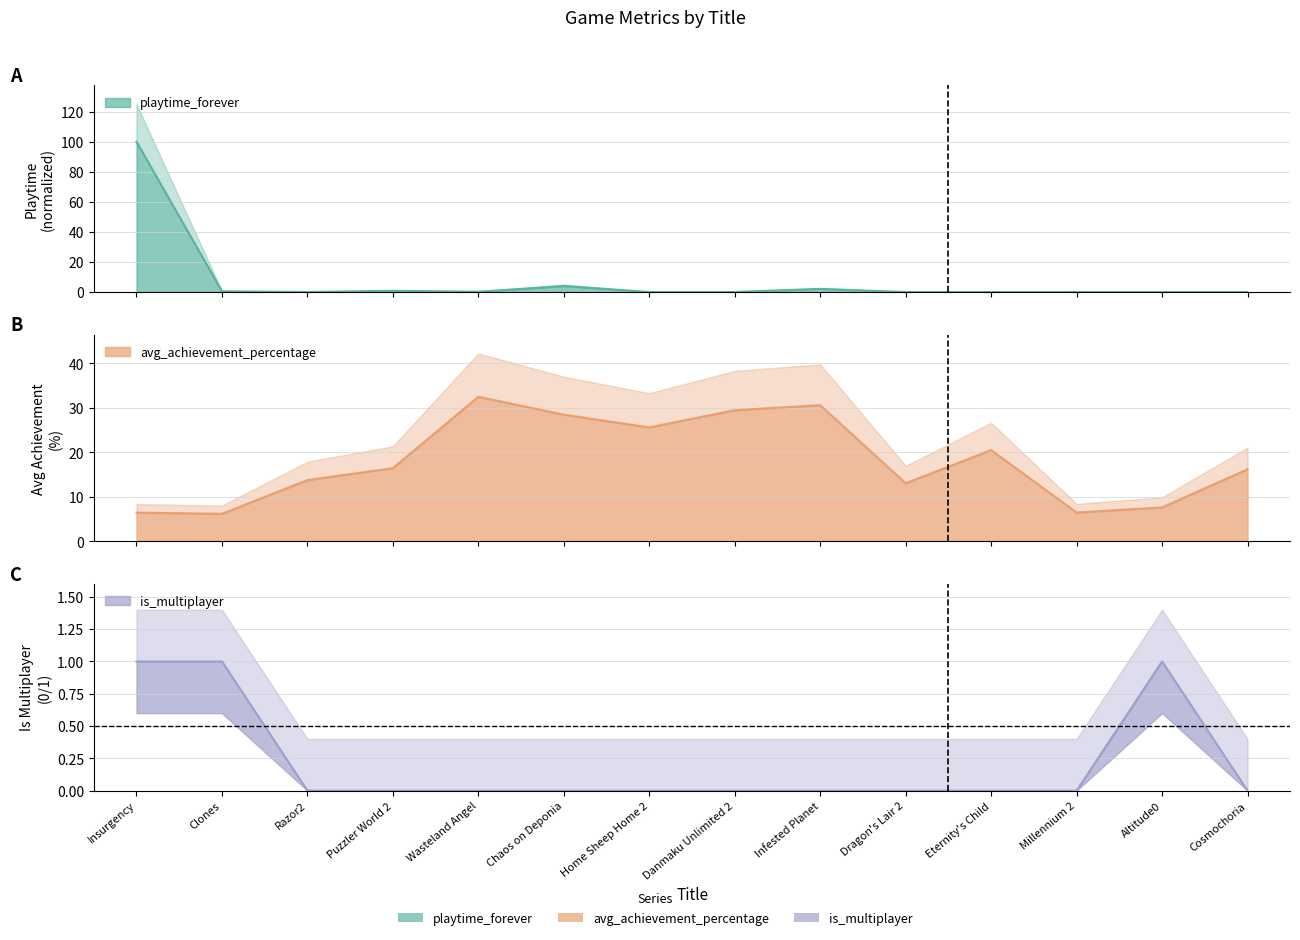

What is the difference between the highest and lowest values at Millennium 2?

6.5